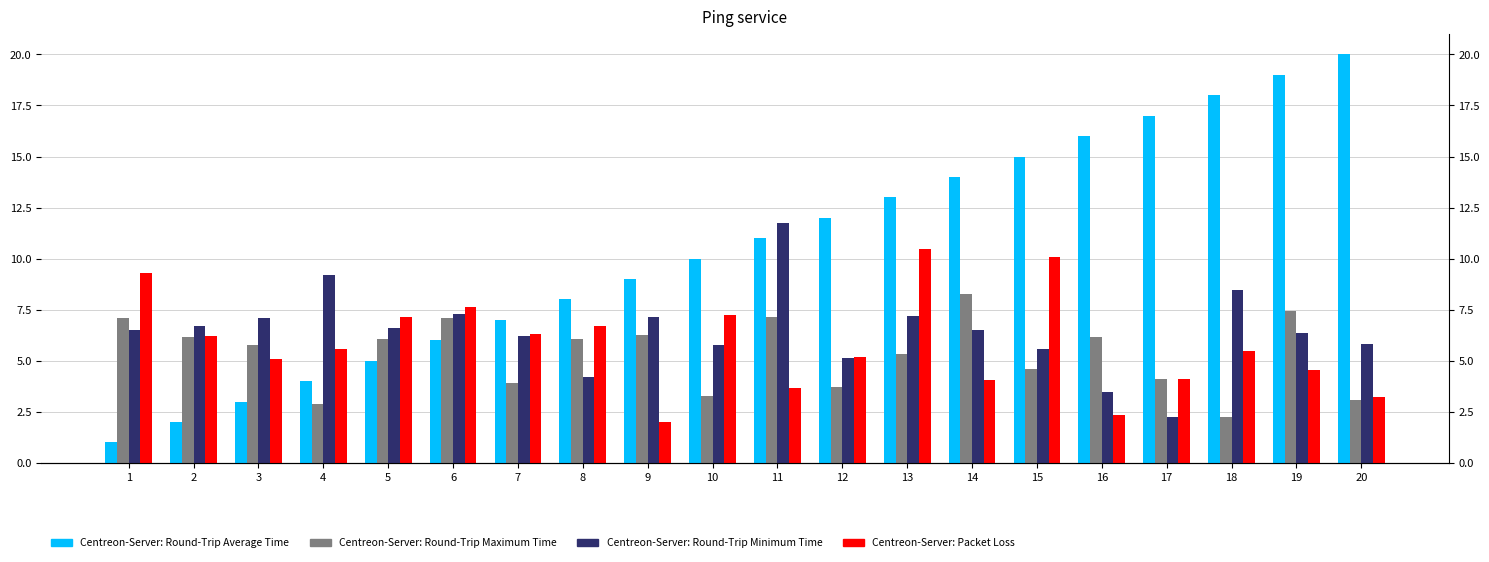

What is the difference between the maximum and minimum values in the x2 series?

9.5